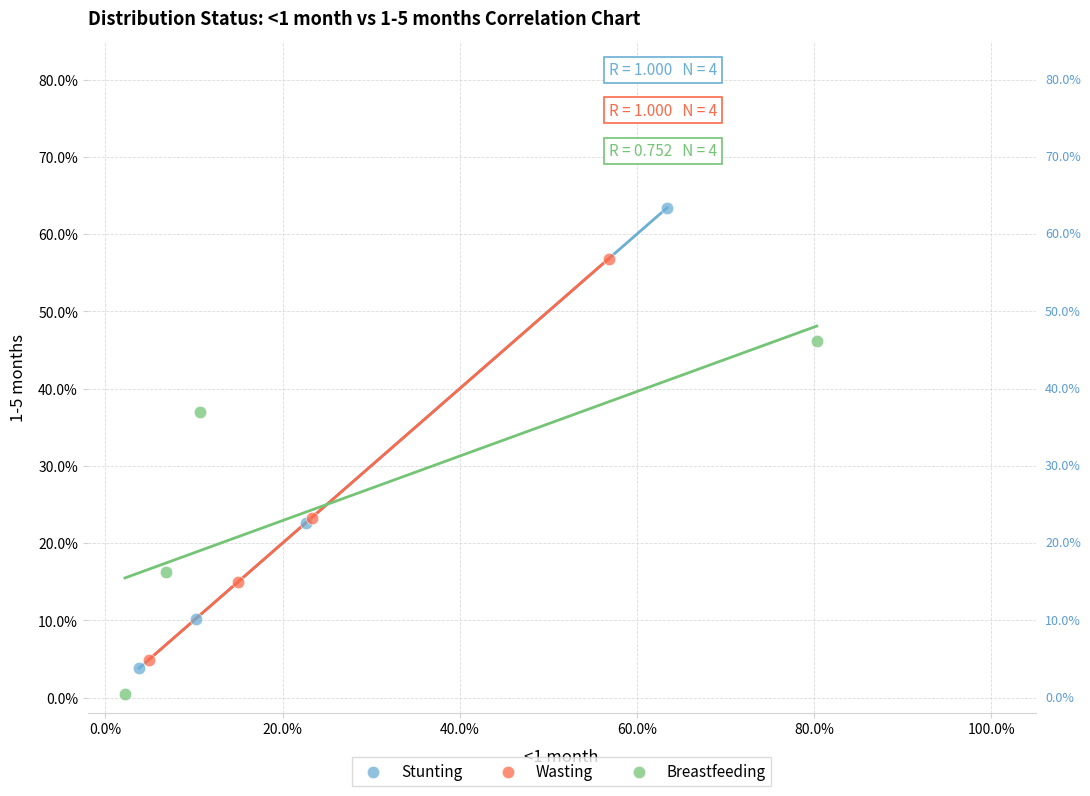

Which series reaches the minimum Y coordinate?

Breastfeeding